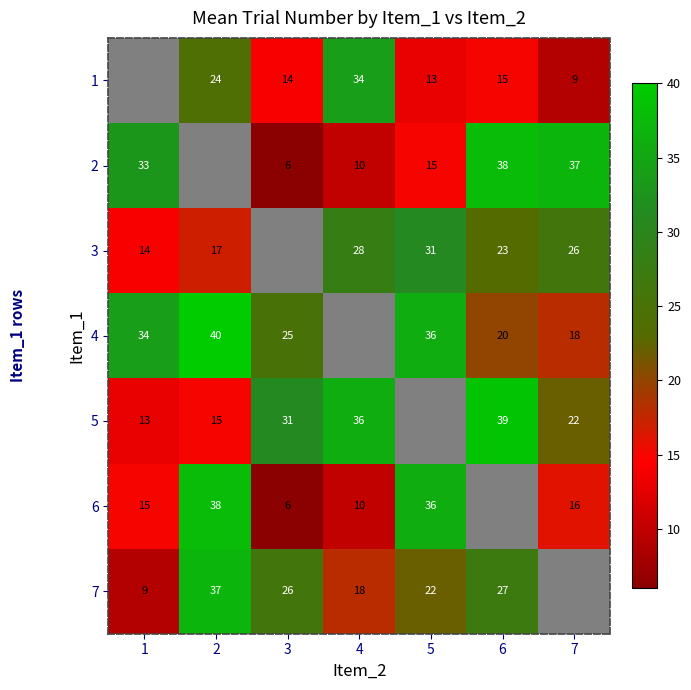

The value of 4 at 6 is 32. True or false?

False